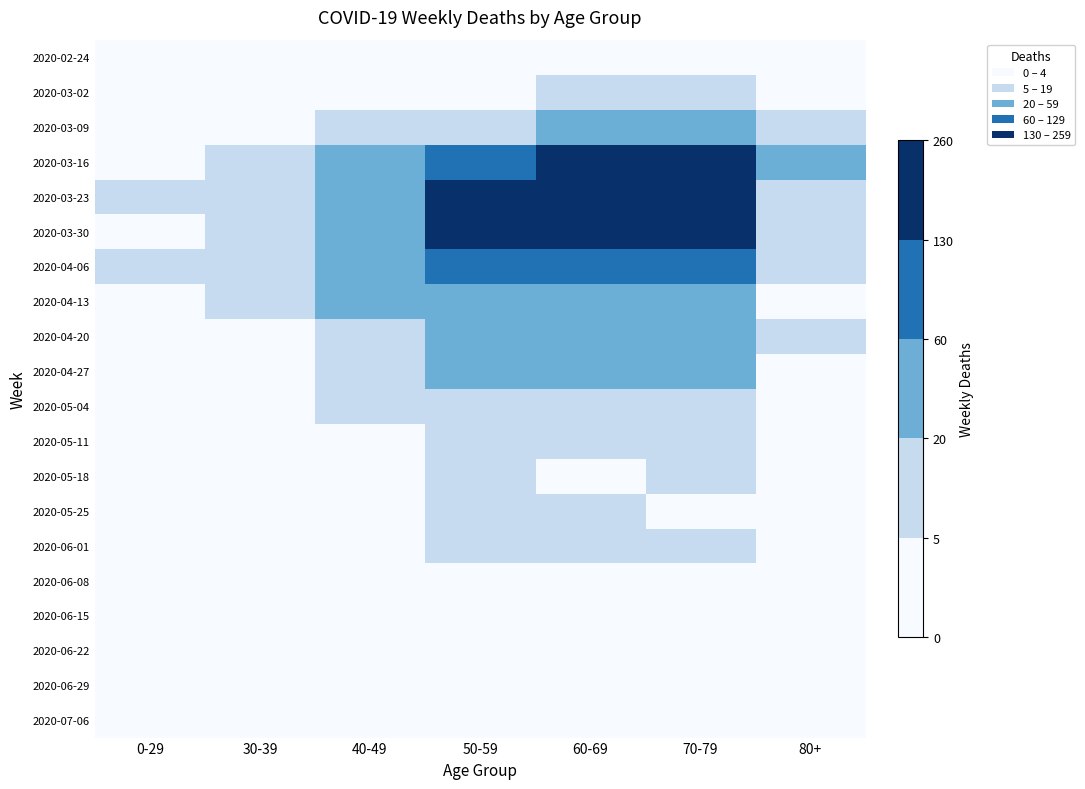

Reading left to right, transcribe all the data shown in this chart.

2020-02-24: 0-29=0	30-39=0	40-49=1	50-59=1	60-69=1	70-79=1	80+=0
2020-03-02: 0-29=0	30-39=1	40-49=1	50-59=3	60-69=5	70-79=7	80+=1
2020-03-09: 0-29=2	30-39=3	40-49=9	50-59=17	60-69=31	70-79=35	80+=6
2020-03-16: 0-29=4	30-39=12	40-49=21	50-59=81	60-69=130	70-79=158	80+=21
2020-03-23: 0-29=8	30-39=12	40-49=46	50-59=151	60-69=255	70-79=259	80+=15
2020-03-30: 0-29=4	30-39=17	40-49=47	50-59=131	60-69=216	70-79=199	80+=11
2020-04-06: 0-29=6	30-39=10	40-49=34	50-59=83	60-69=129	70-79=71	80+=8
2020-04-13: 0-29=2	30-39=9	40-49=20	50-59=55	60-69=56	70-79=52	80+=2
2020-04-20: 0-29=1	30-39=2	40-49=9	50-59=30	60-69=45	70-79=33	80+=5
2020-04-27: 0-29=2	30-39=2	40-49=7	50-59=21	60-69=33	70-79=21	80+=0
2020-05-04: 0-29=3	30-39=2	40-49=6	50-59=11	60-69=14	70-79=7	80+=3
2020-05-11: 0-29=1	30-39=0	40-49=3	50-59=11	60-69=12	70-79=7	80+=0
2020-05-18: 0-29=0	30-39=1	40-49=0	50-59=10	60-69=3	70-79=7	80+=3
2020-05-25: 0-29=0	30-39=0	40-49=1	50-59=7	60-69=5	70-79=2	80+=1
2020-06-01: 0-29=0	30-39=2	40-49=3	50-59=5	60-69=6	70-79=6	80+=2
2020-06-08: 0-29=0	30-39=0	40-49=2	50-59=2	60-69=3	70-79=3	80+=0
2020-06-15: 0-29=0	30-39=0	40-49=1	50-59=2	60-69=1	70-79=1	80+=1
2020-06-22: 0-29=1	30-39=0	40-49=1	50-59=2	60-69=0	70-79=1	80+=0
2020-06-29: 0-29=0	30-39=0	40-49=2	50-59=3	60-69=0	70-79=0	80+=0
2020-07-06: 0-29=0	30-39=1	40-49=1	50-59=1	60-69=3	70-79=0	80+=0